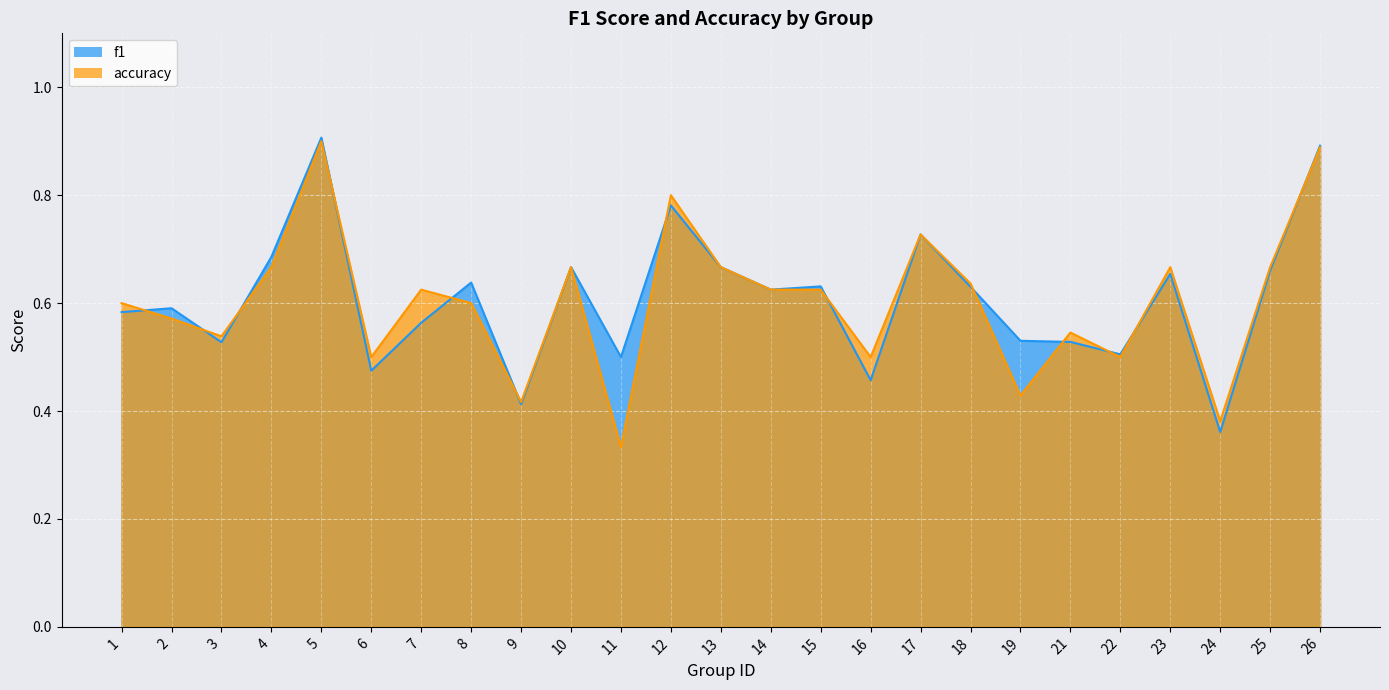

How many series are shown in this chart?

2